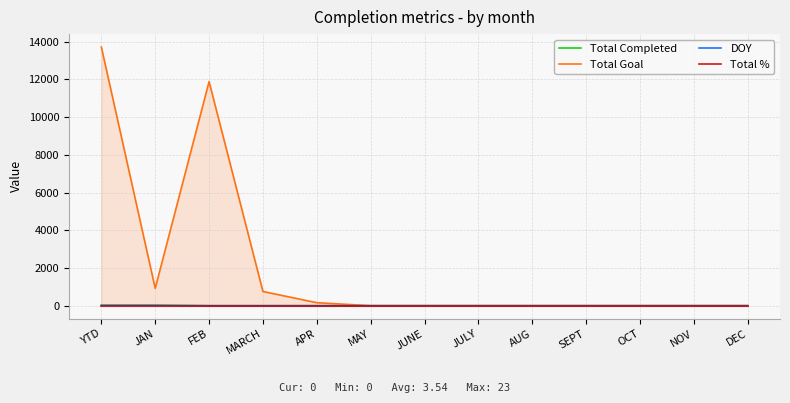

True or false: Total Completed has a value of 0 at AUG.

True